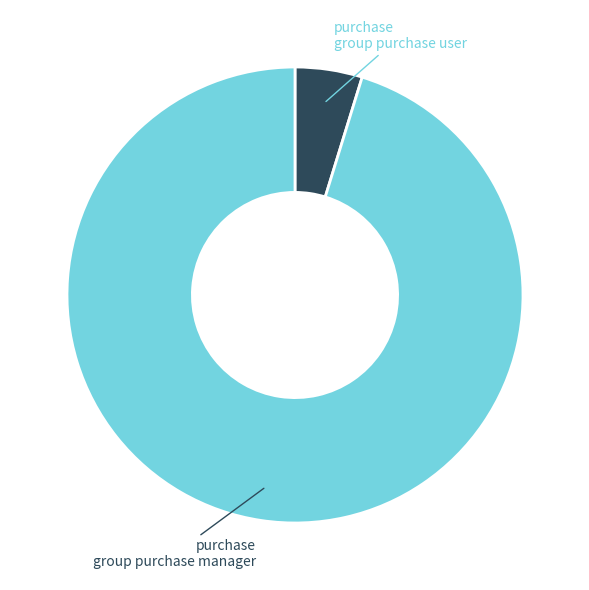

Rank the categories by value from lowest to highest.

purchase group purchase user, purchase group purchase manager